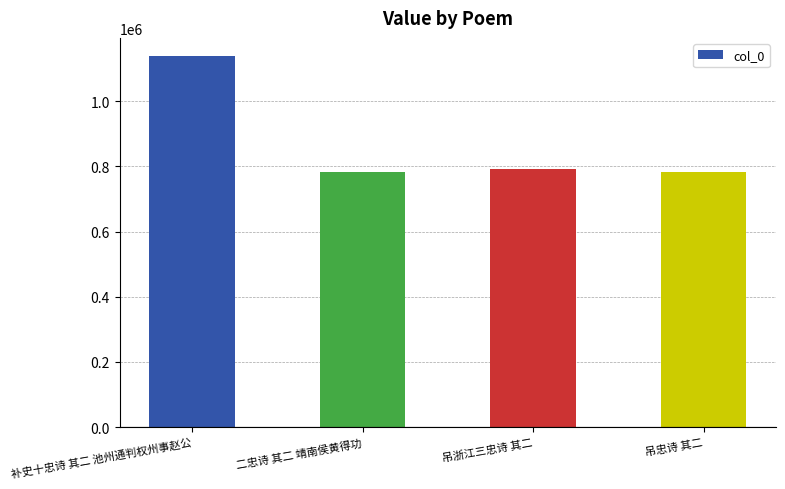

What is the sum of the values at 吊忠诗 其二 and 二忠诗 其二 靖南侯黄得功?

1562888